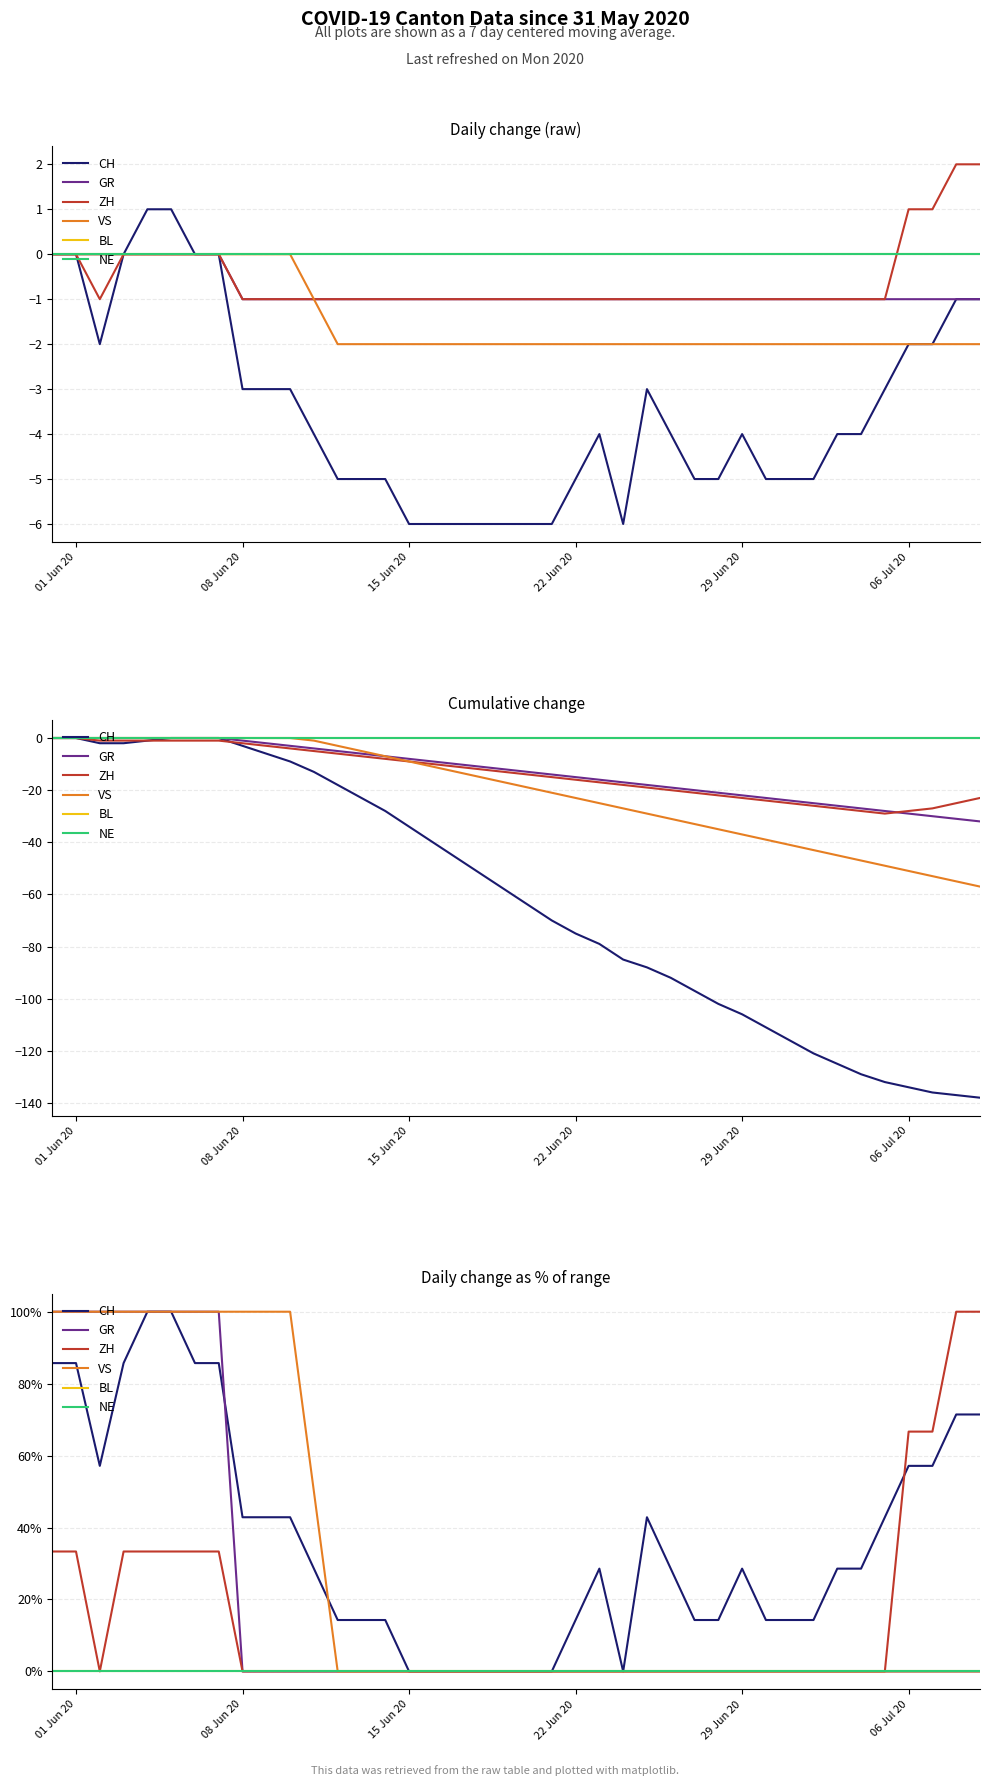

Rank the series by their maximum value, from lowest to highest.

BL, NE, CH, GR, ZH, VS